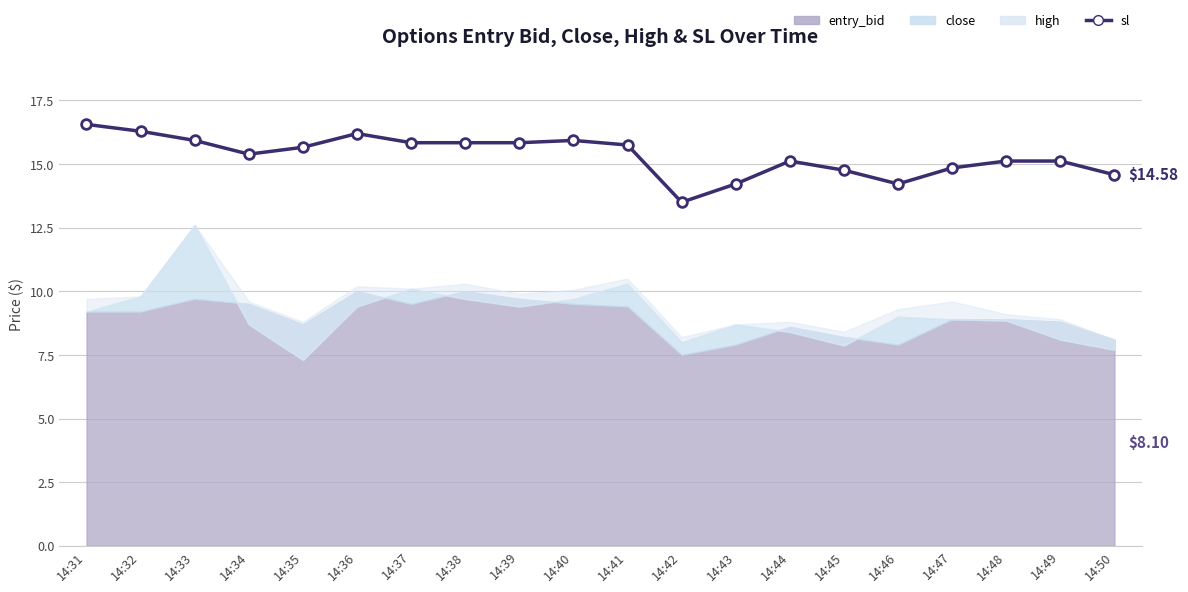

How many interior local peaks (higher than both neighbors) does the data have?

3